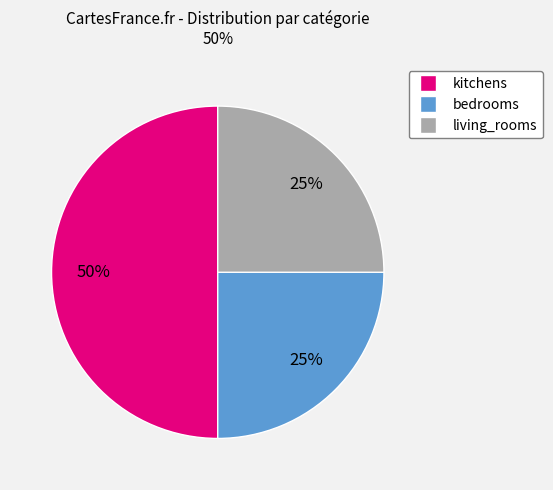

What is the ratio of the value at bedrooms to the value at living_rooms?

1.0